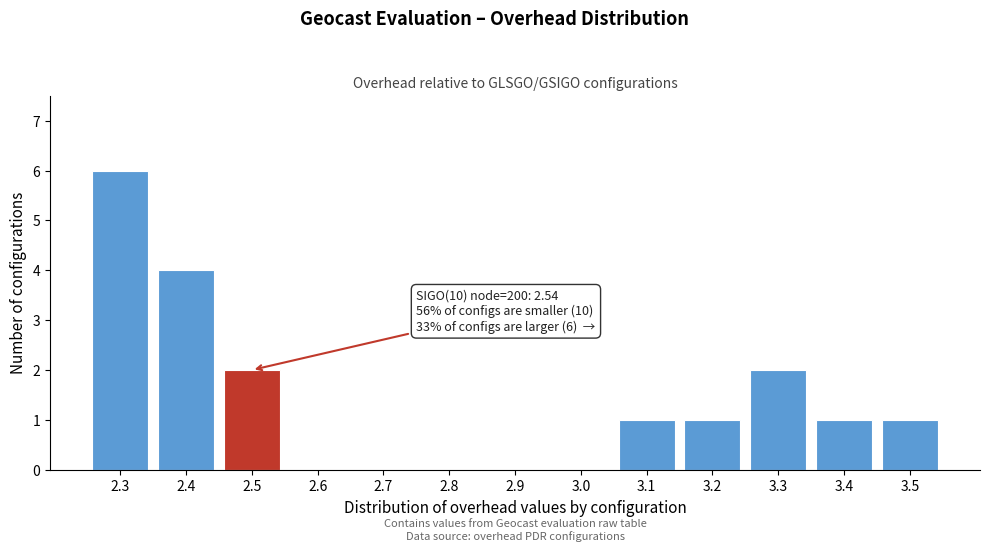

Reading left to right, transcribe all the data shown in this chart.

2.3=6	2.4=4	2.5=2	2.6=0	2.7=0	2.8=0	2.9=0	3.0=0	3.1=1	3.2=1	3.3=2	3.4=1	3.5=1